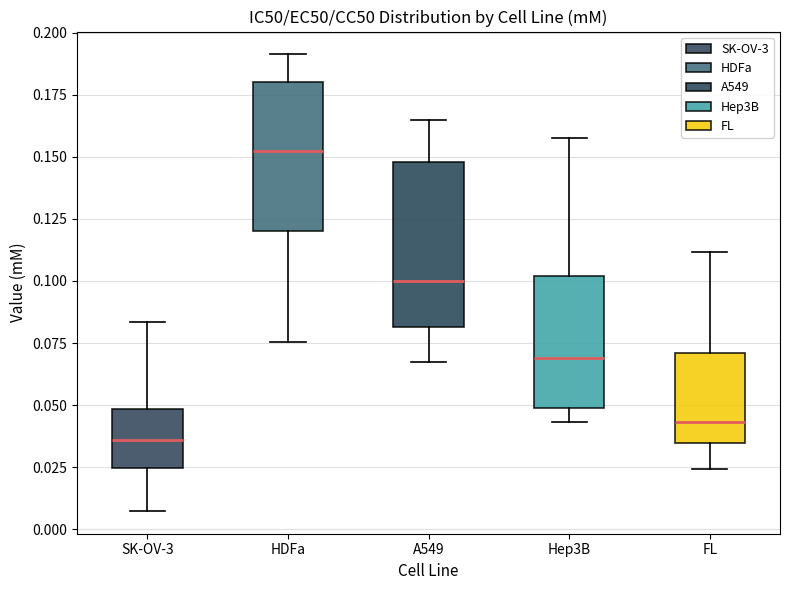

Reading left to right, transcribe this box plot: for each box, give where its median line is, the range the box spans, and where its two whiskers end, as read against the y-axis. The values are not printed on the chart, so give them approximately, as read against the axis.

SK-OV-3: median 0.035, box 0.025 to 0.050, whiskers 0.005 to 0.085
HDFa: median 0.150, box 0.120 to 0.180, whiskers 0.075 to 0.190
A549: median 0.100, box 0.080 to 0.150, whiskers 0.065 to 0.165
Hep3B: median 0.070, box 0.050 to 0.100, whiskers 0.045 to 0.160
FL: median 0.045, box 0.035 to 0.070, whiskers 0.025 to 0.110